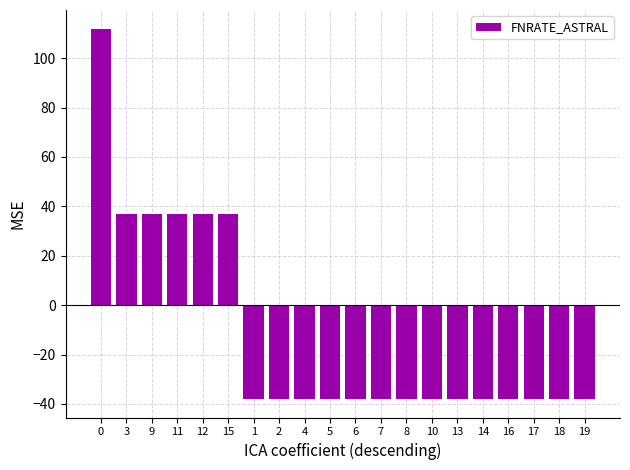

How many negative values are there?

14